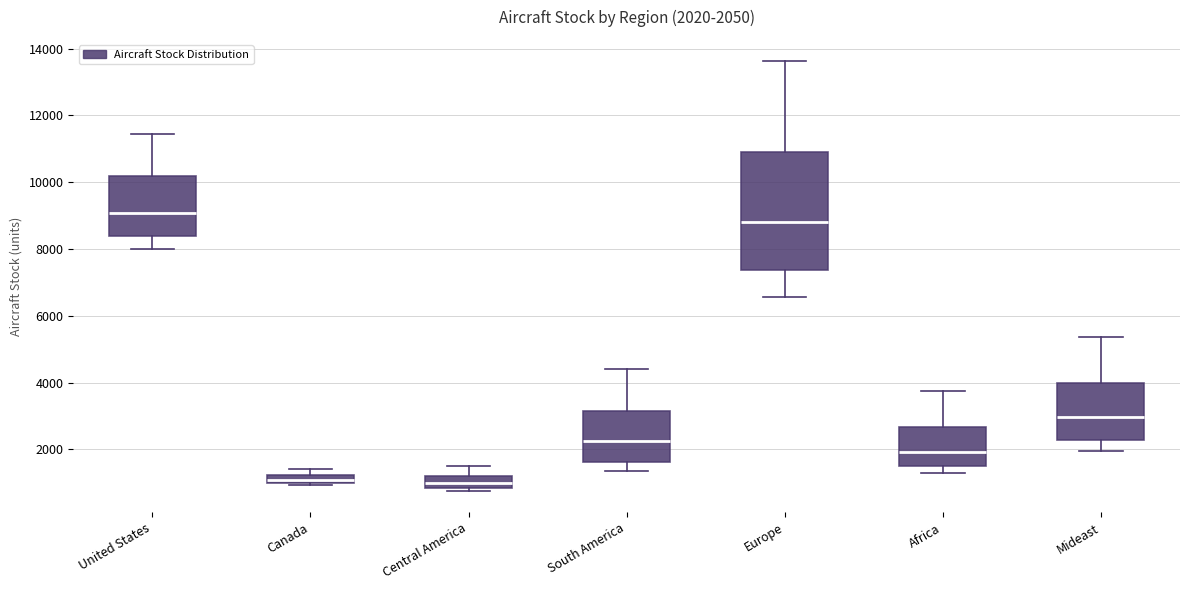

Which box's median line is the highest?

United States